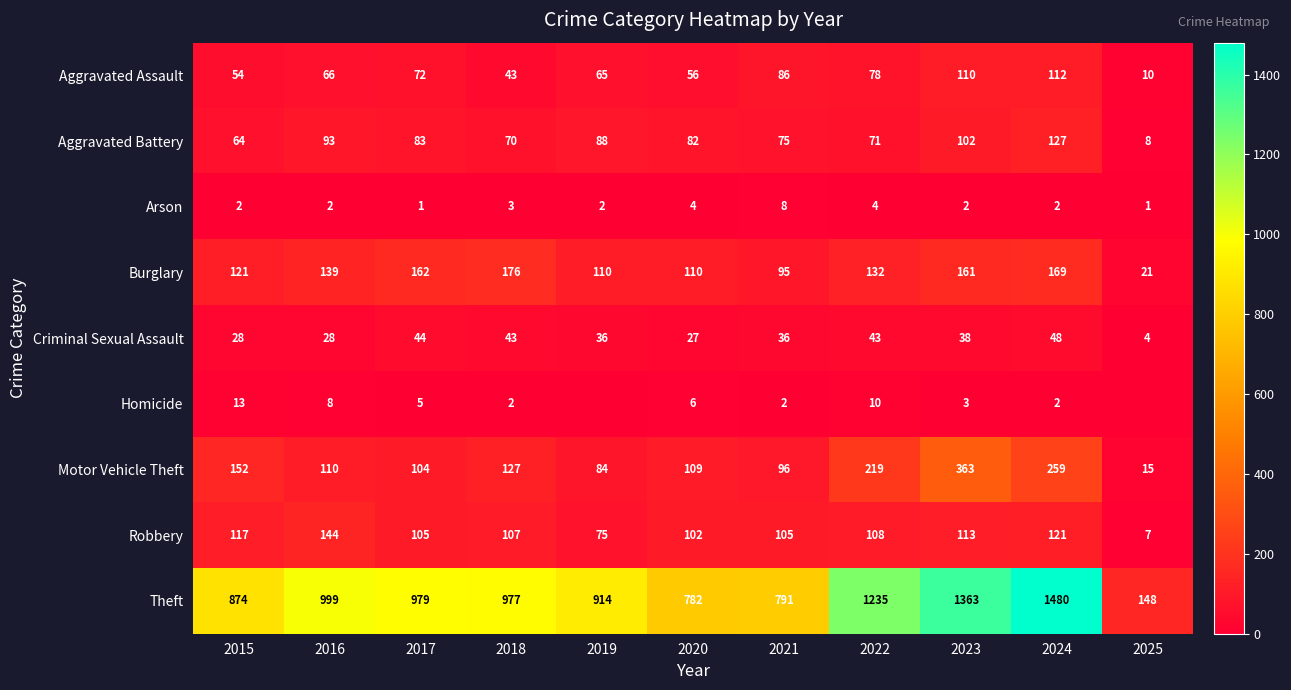

True or false: Arson has a value of 2 at 2022.

False